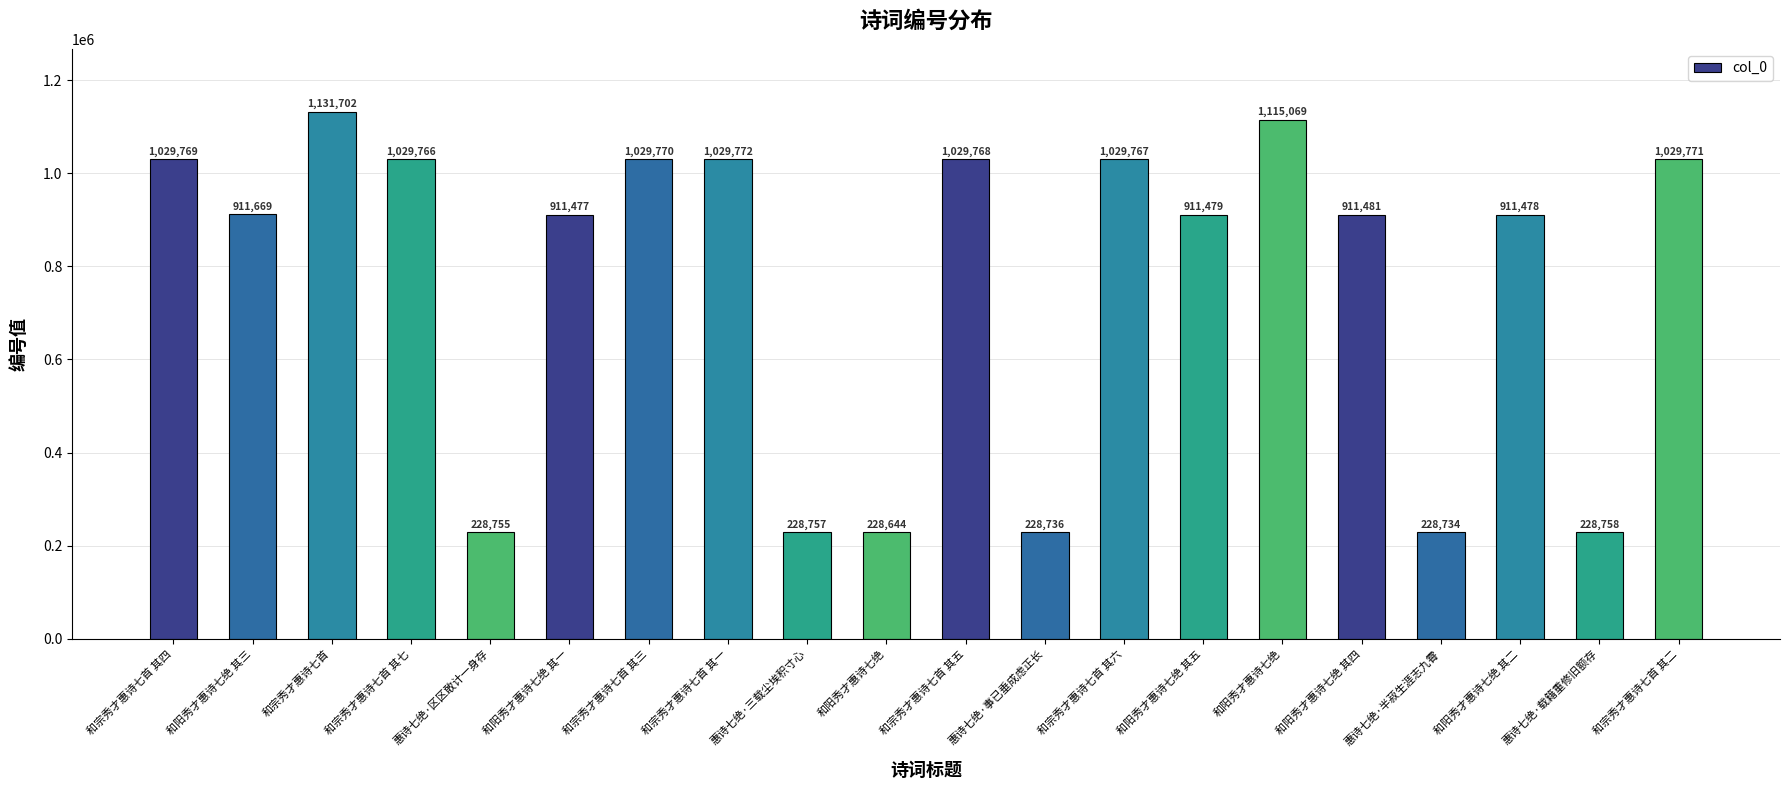

What is the average value?

769256